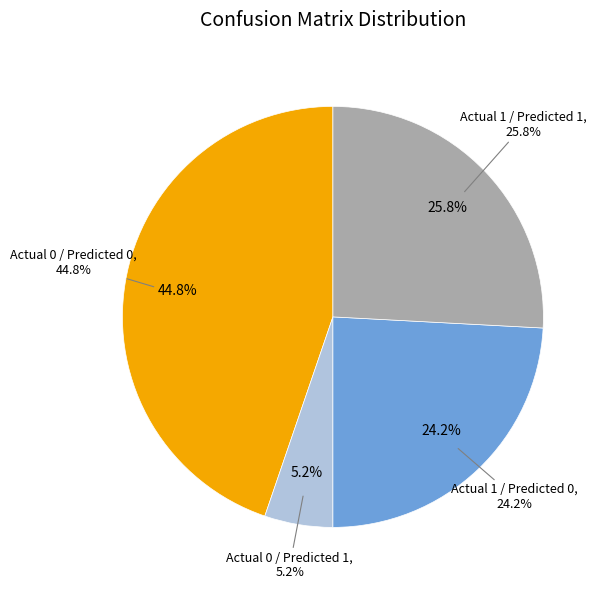

What percentage is the Actual 0 / Predicted 0 slice, to the nearest percent?

45%